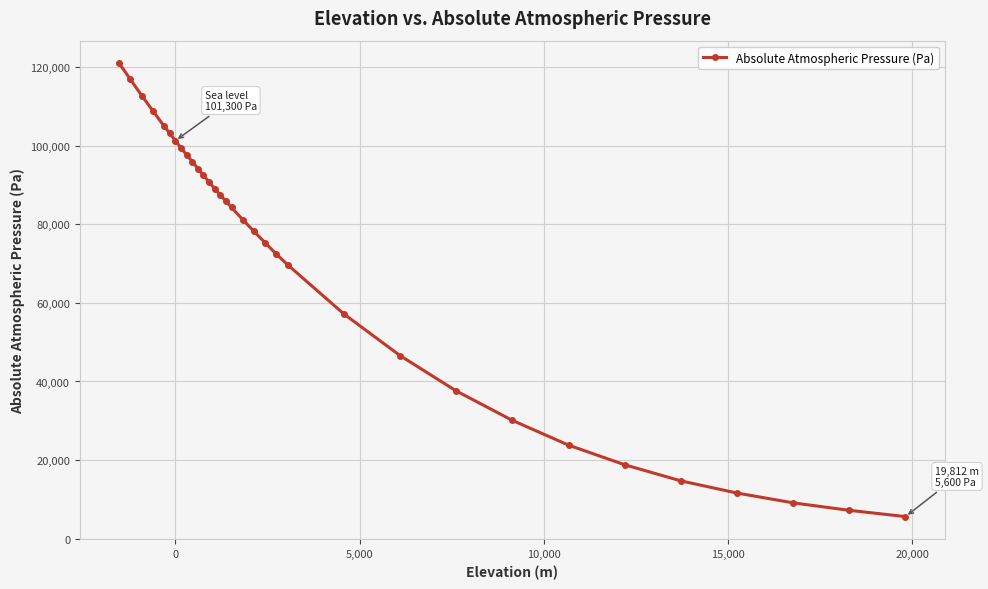

What is the value of the 33rd point from the left?

5600